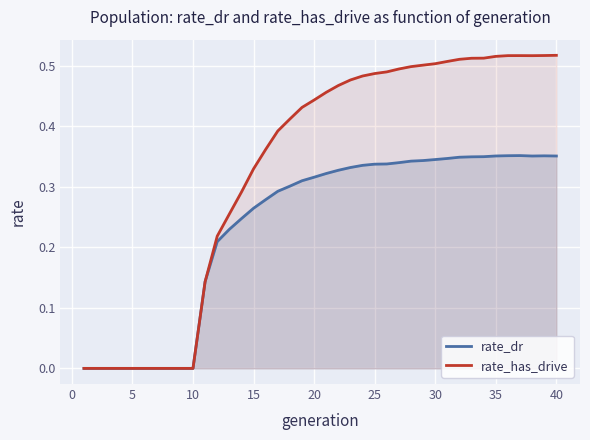

Reading left to right, what are all the values shown in this chart?

rate_dr: 0.0	0.0	0.0	0.0	0.0	0.0	0.0	0.0	0.0	0.0	0.1	0.2	0.2	0.2	0.3	0.3	0.3	0.3	0.3	0.3	0.3	0.3	0.3	0.3	0.3	0.3	0.3	0.3	0.3	0.3	0.3	0.3	0.3	0.3	0.4	0.4	0.4	0.4	0.4	0.4
rate_has_drive: 0.0	0.0	0.0	0.0	0.0	0.0	0.0	0.0	0.0	0.0	0.1	0.2	0.3	0.3	0.3	0.4	0.4	0.4	0.4	0.4	0.5	0.5	0.5	0.5	0.5	0.5	0.5	0.5	0.5	0.5	0.5	0.5	0.5	0.5	0.5	0.5	0.5	0.5	0.5	0.5